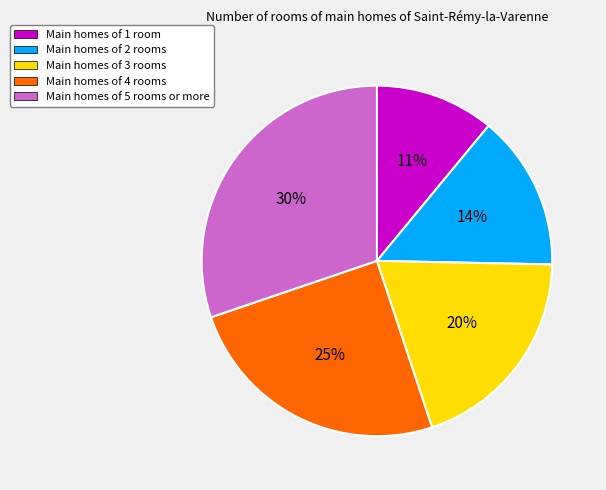

To the nearest percent, what is the average slice percentage?

20%